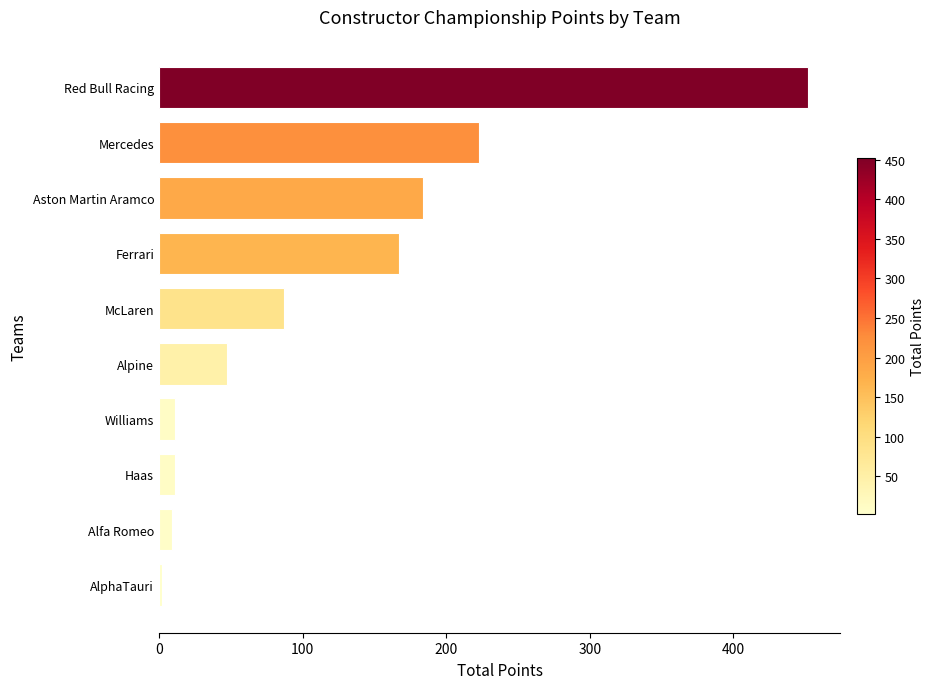

Reading bottom to top, list all the values displayed in this chart.

AlphaTauri=2	Alfa Romeo=9	Haas=11	Williams=11	Alpine=47	McLaren=87	Ferrari=167	Aston Martin Aramco=184	Mercedes=223	Red Bull Racing=452